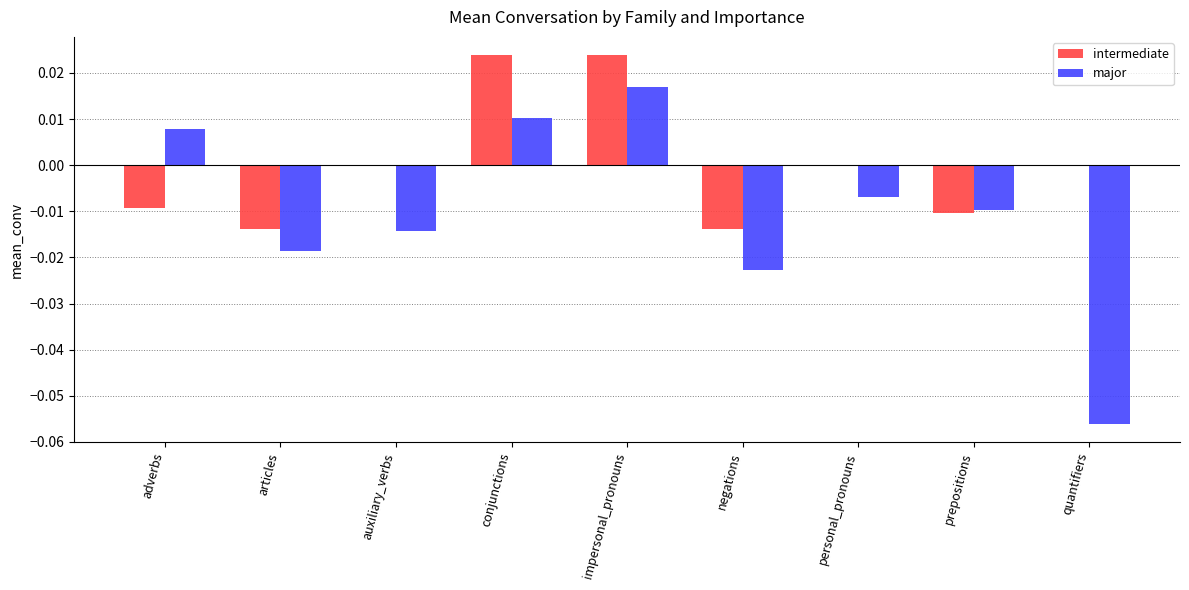

Count the number of data series in this chart.

2